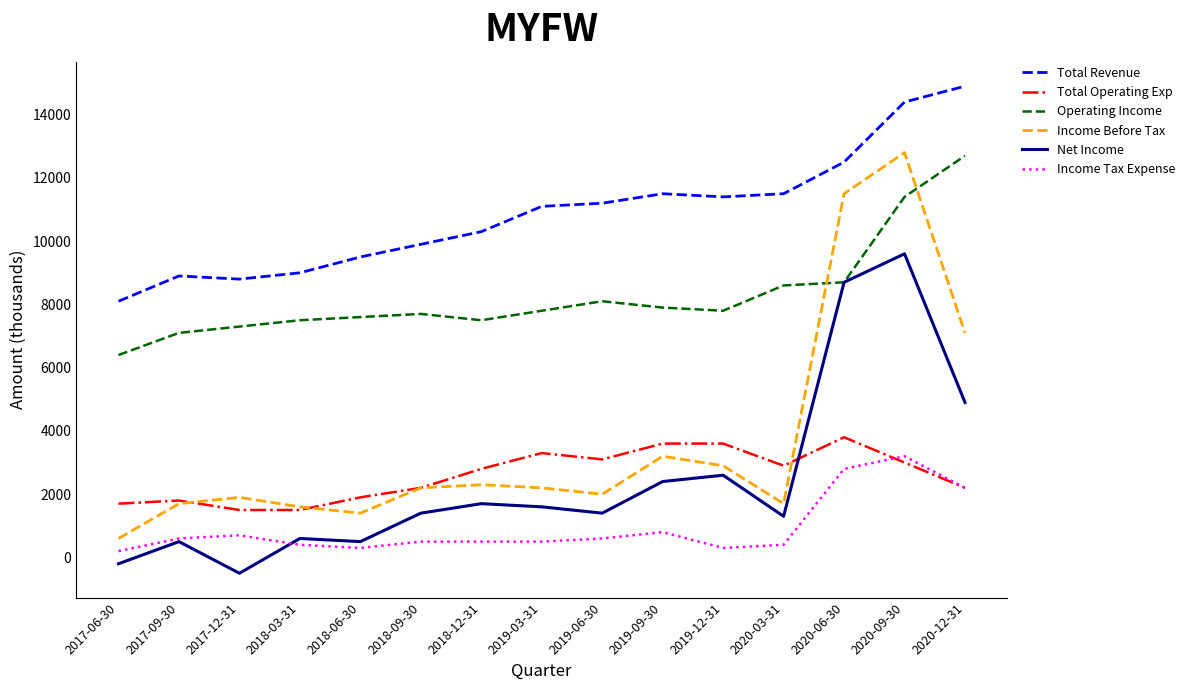

What is the maximum value for Income Tax Expense?

3200